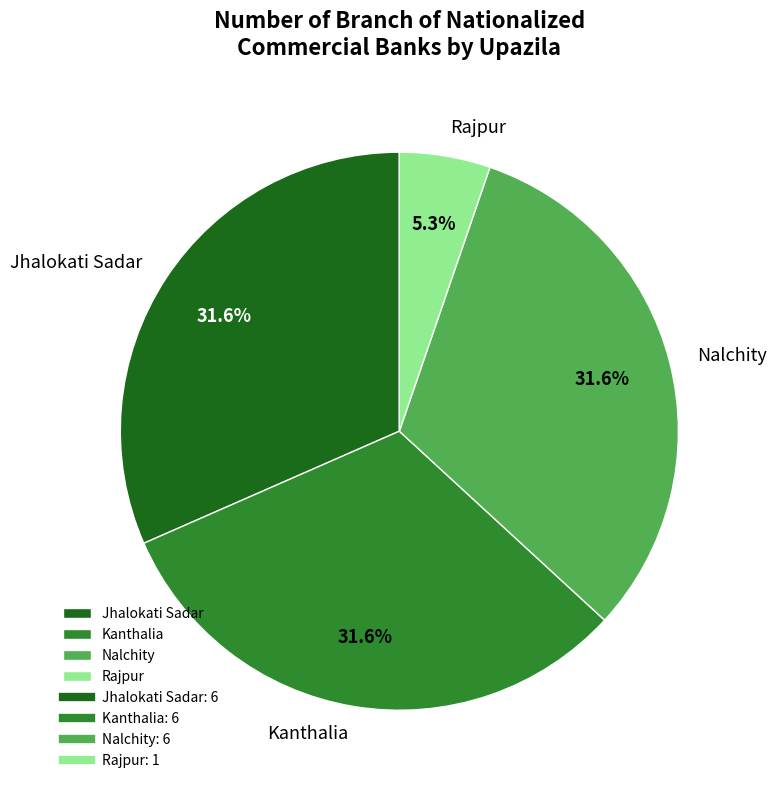

What portion of the pie excludes Jhalokati Sadar?

68.4%